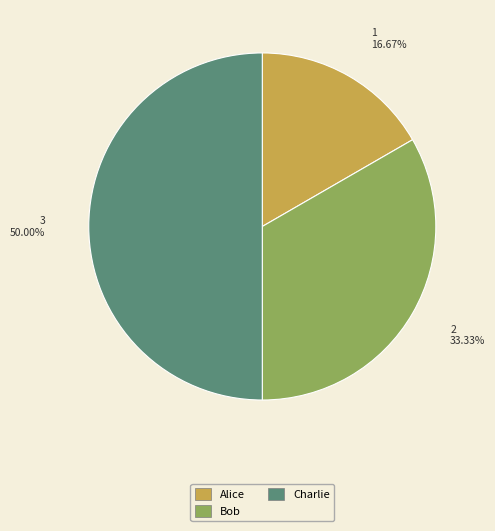

Approximately how many times larger is the value at Bob compared to Alice?

2.0